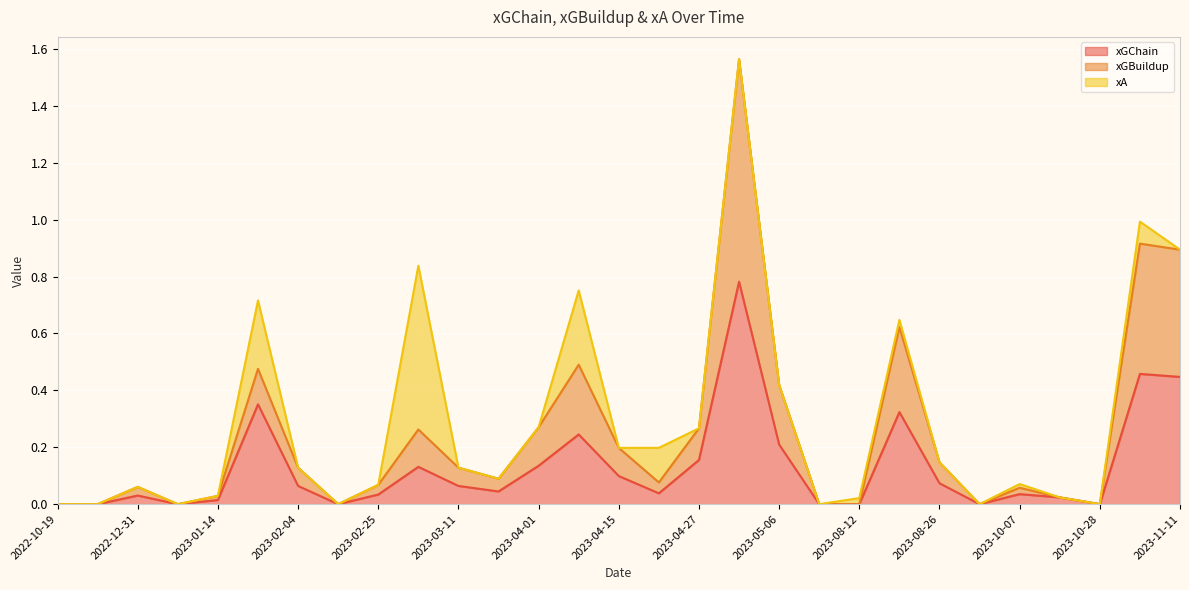

What is the sum of all xA values?

1.3